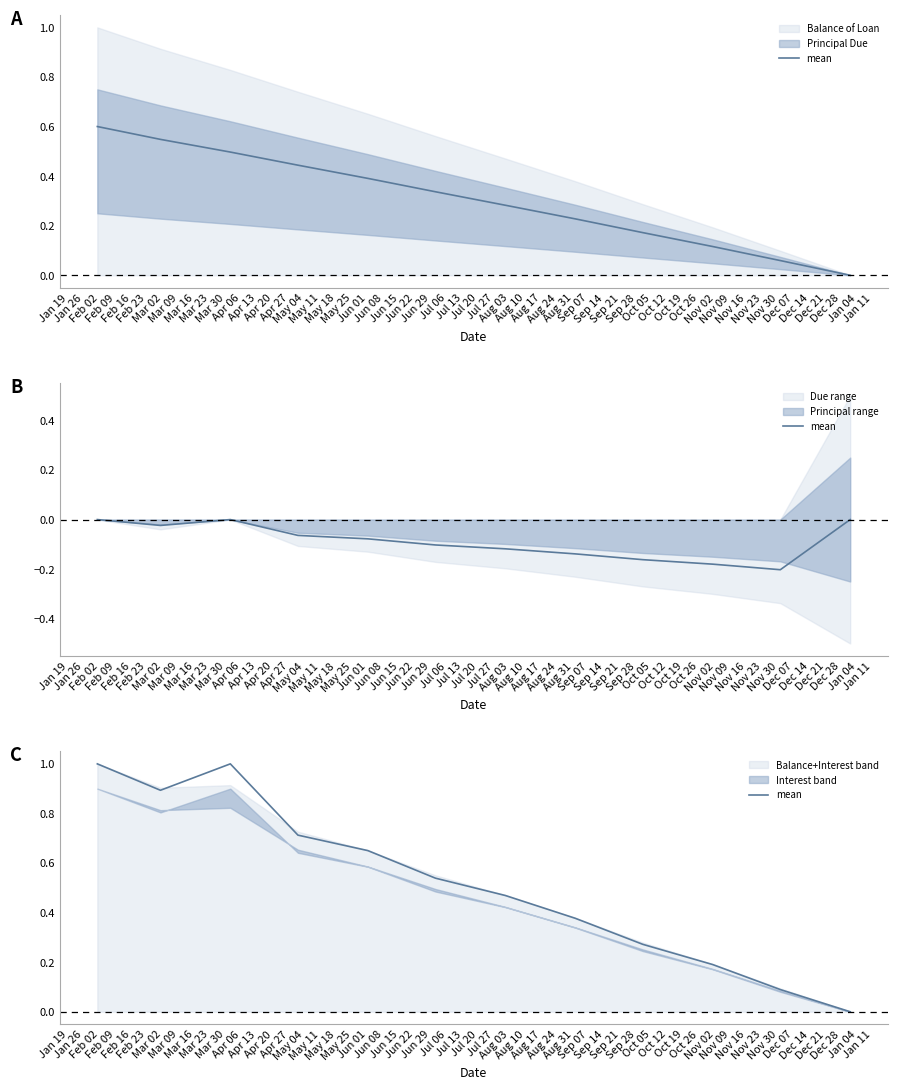

What is the sum of the values at Feb 23 and Feb 02?

1.5